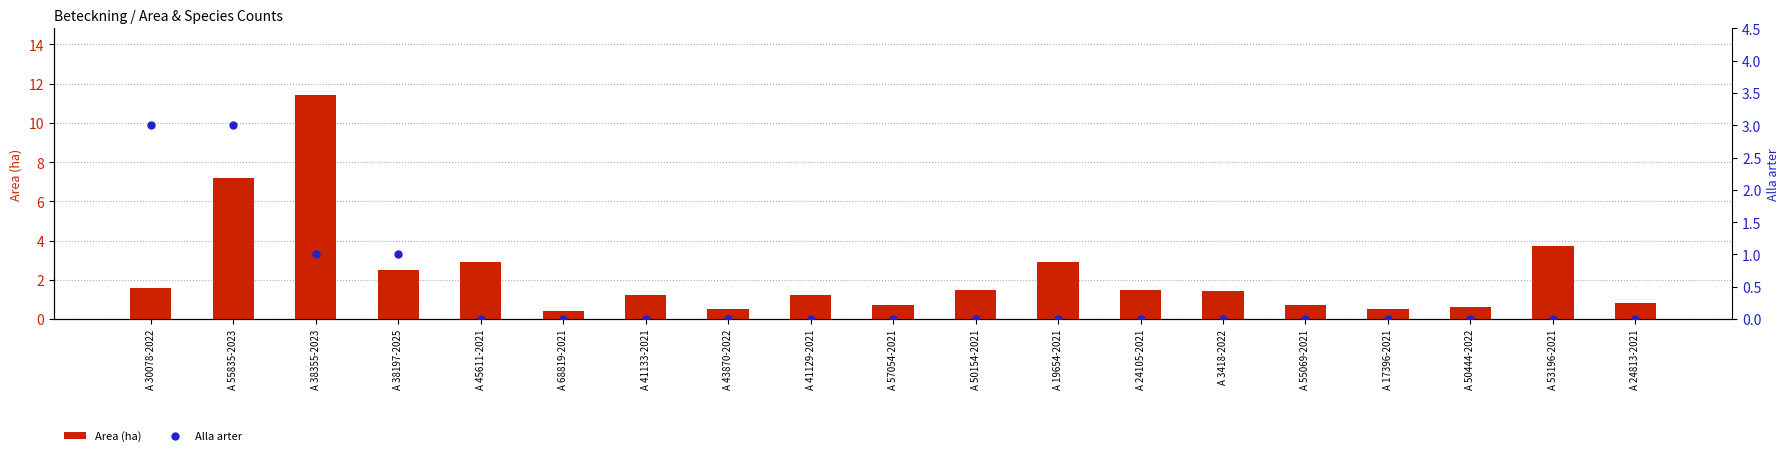

How many values in the Area (ha) series are below 1?

7